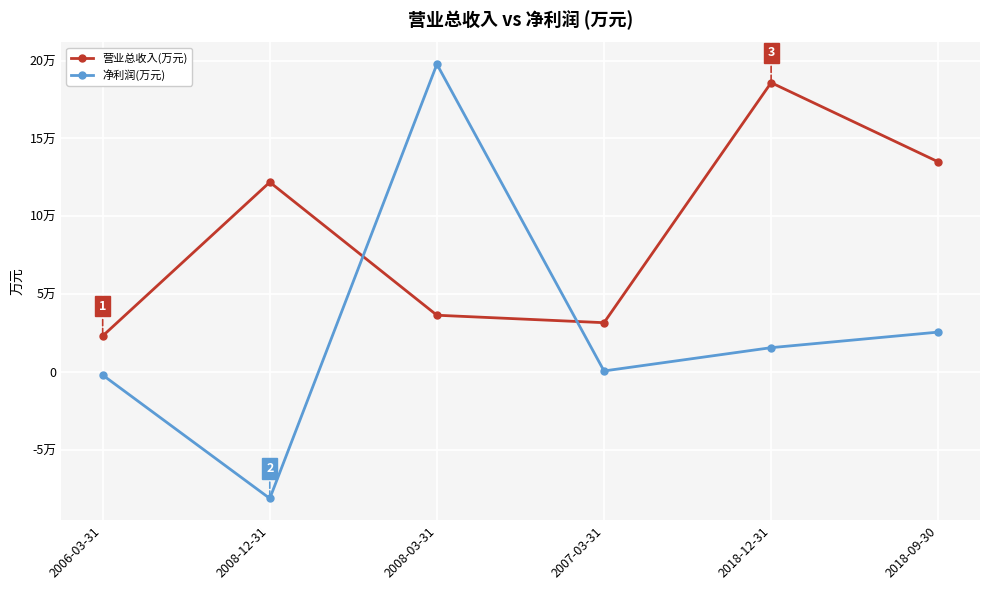

Reading left to right, list all the values displayed in this chart.

营业总收入(万元): 2006-03-31=23259	2008-12-31=121916	2008-03-31=36537	2007-03-31=31746	2018-12-31=185773	2018-09-30=134960
净利润(万元): 2006-03-31=-1862	2008-12-31=-81037	2008-03-31=197623	2007-03-31=780	2018-12-31=15723	2018-09-30=25712